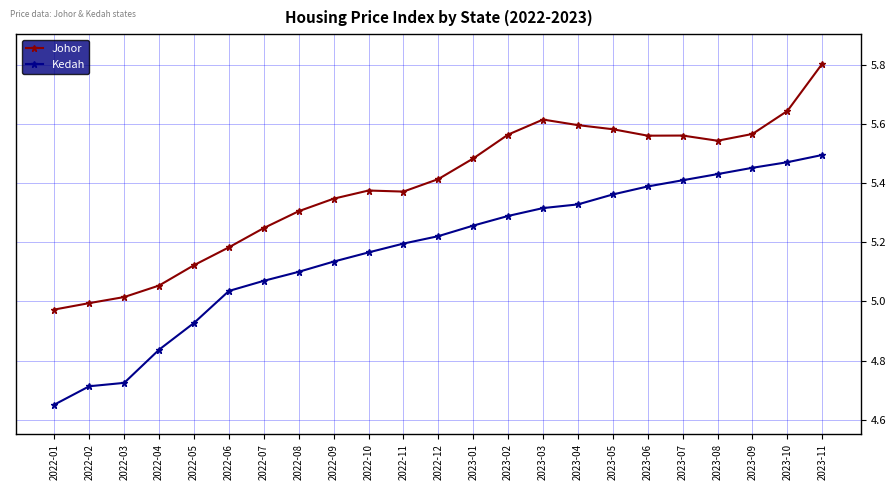

What is the sum of the Johor values at 2022-08 and 2023-04?

10.9